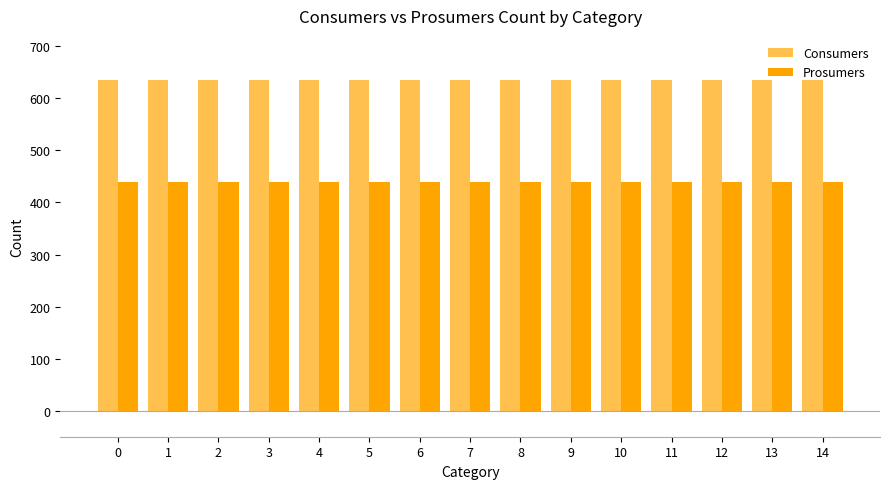

What is the difference between the highest and lowest values at 0?

195